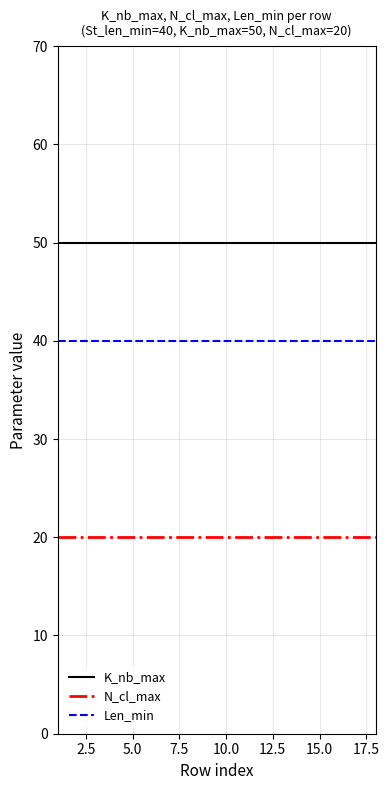

Which series has the largest total across all categories?

K_nb_max